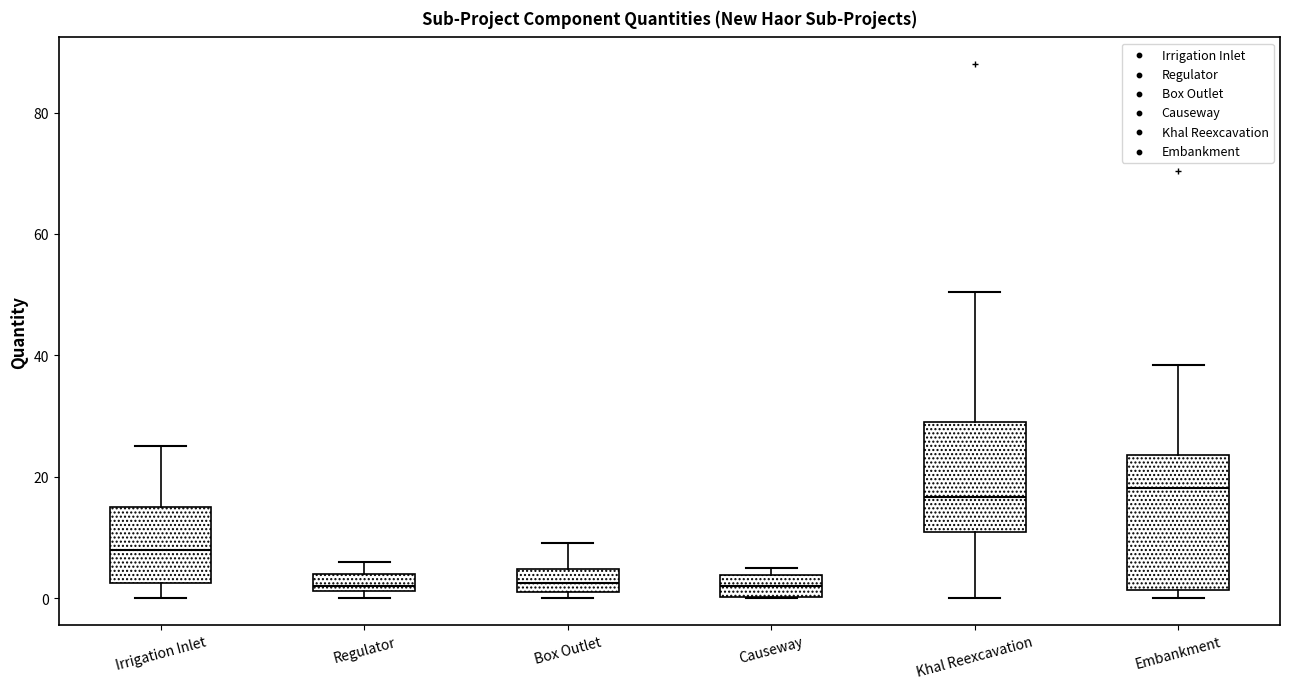

Comparing the boxes themselves (not the whiskers), which one is the tallest?

Embankment